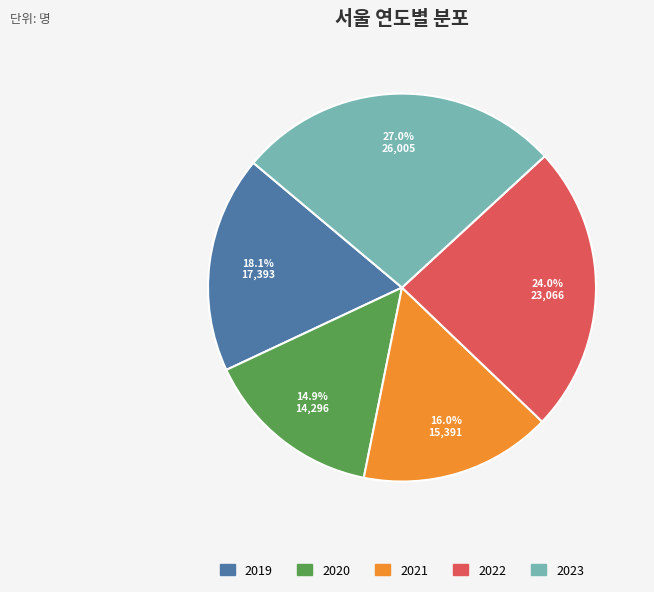

How many segments does this pie chart have?

5